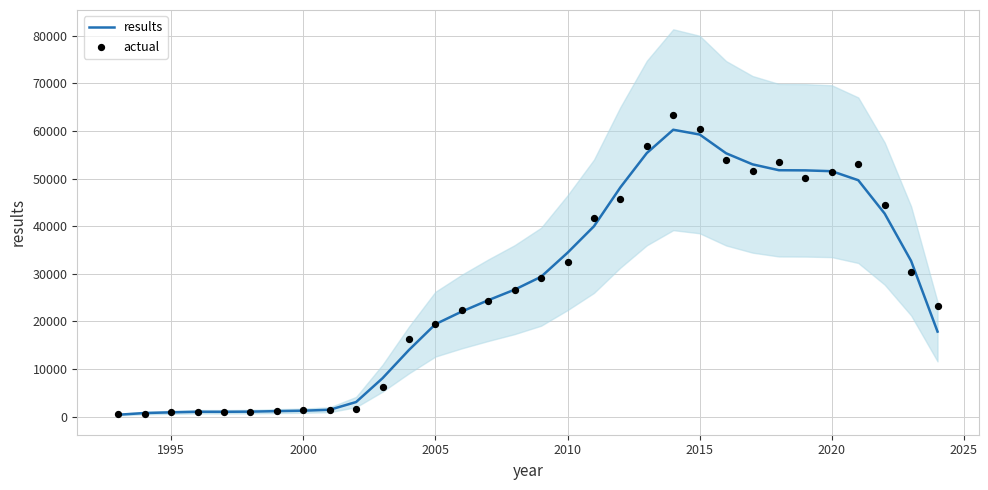

What are all the series names shown in the legend?

results, actual